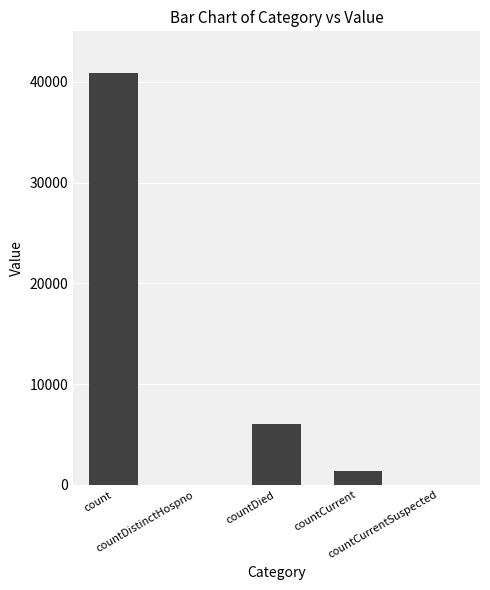

The chart shows a value of 7949 at countDied. True or false?

False